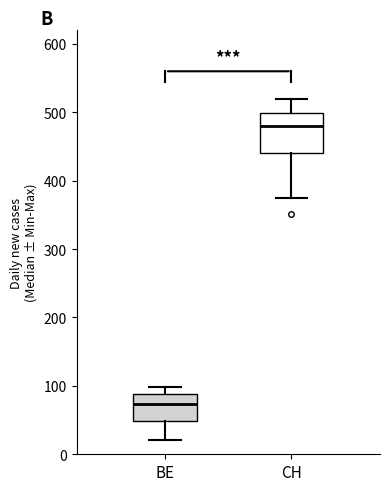

Where does the upper whisker of the box for BE end on the y-axis? The values are not printed on the chart, so give them approximately, as read against the axis.

100